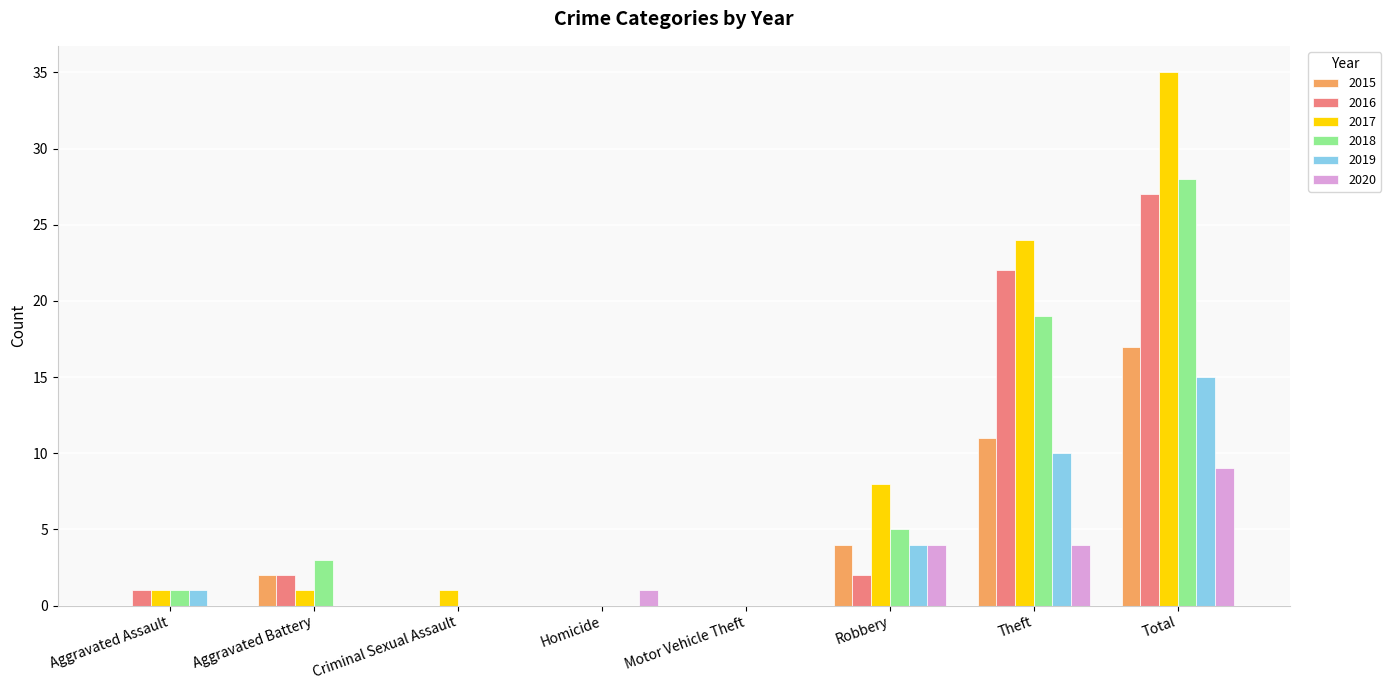

Reading right to left, list all the values displayed in this chart.

2015: 17	11	4	0	0	0	2	0
2016: 27	22	2	0	0	0	2	1
2017: 35	24	8	0	0	1	1	1
2018: 28	19	5	0	0	0	3	1
2019: 15	10	4	0	0	0	0	1
2020: 9	4	4	0	1	0	0	0